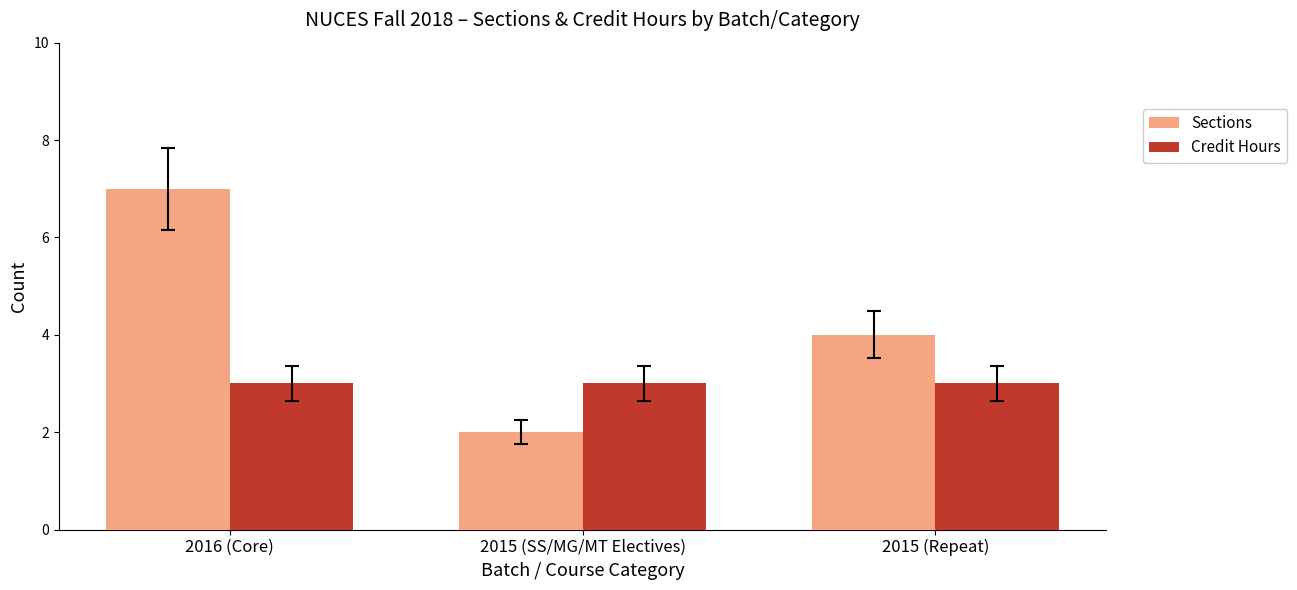

Which series has the largest range (max minus min)?

Sections